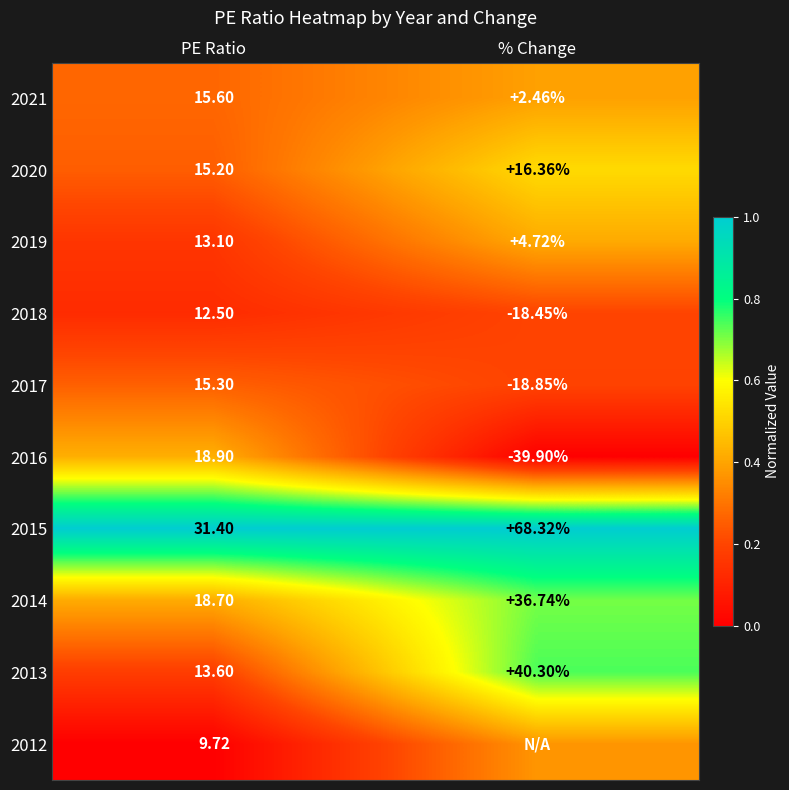

Where does the 2021 series first go above 15?

PE Ratio